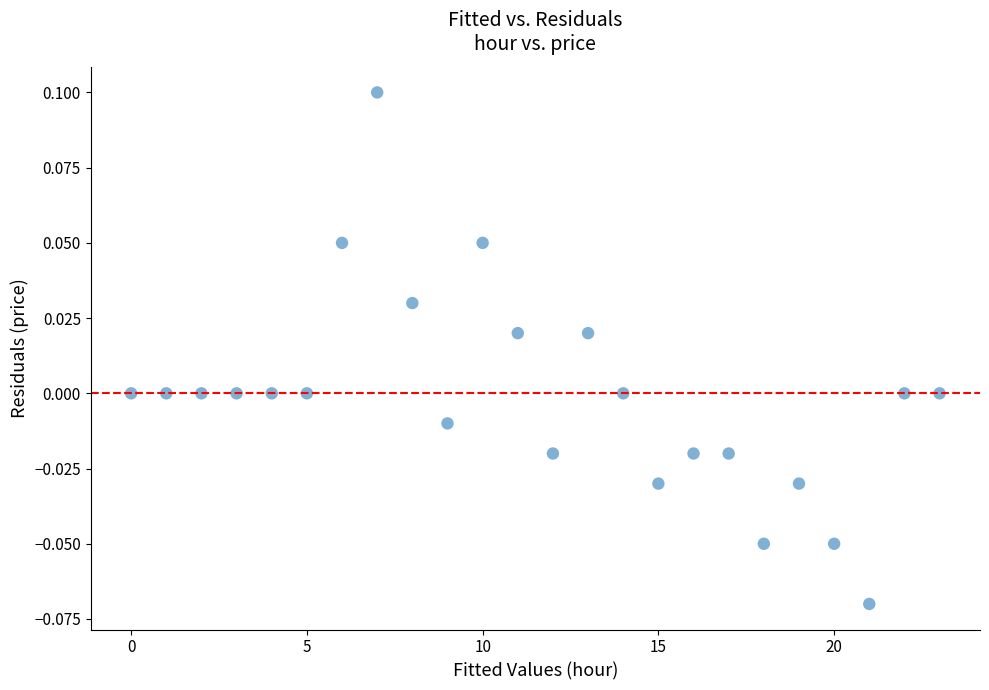

Count the number of points in this scatter plot.

24